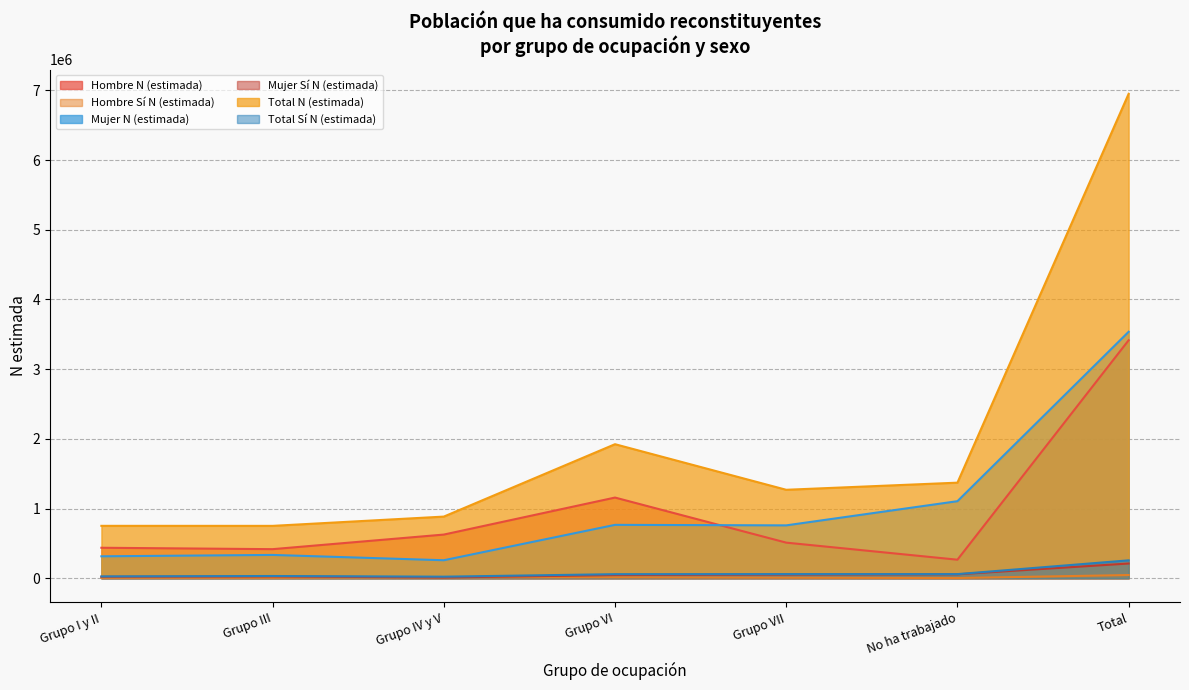

Rank the categories by Total N (estimada) value from highest to lowest.

Total, Grupo VI, No ha trabajado, Grupo VII, Grupo IV y V, Grupo I y II, Grupo III